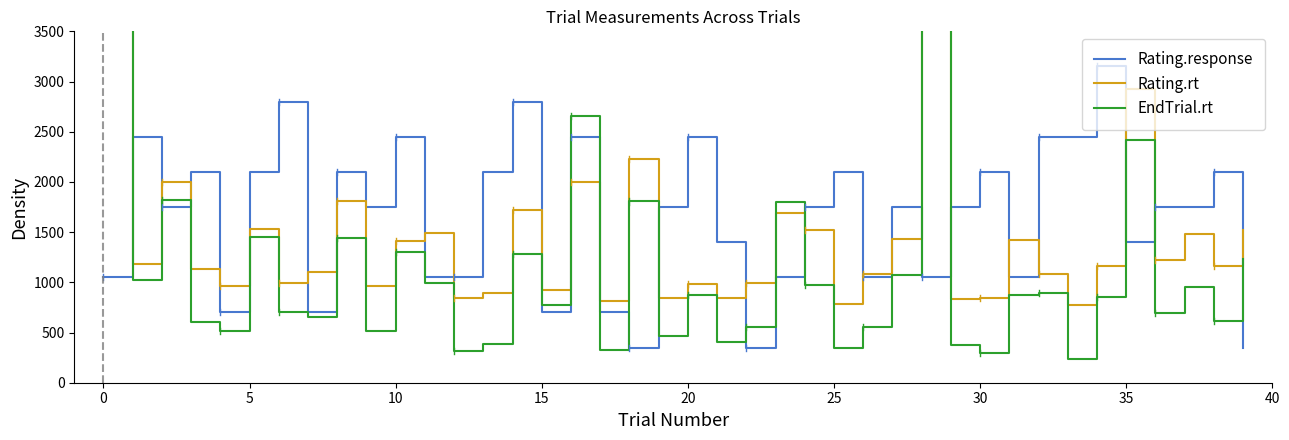

Is it true that Rating.response equals 1750.0 at 36?

True